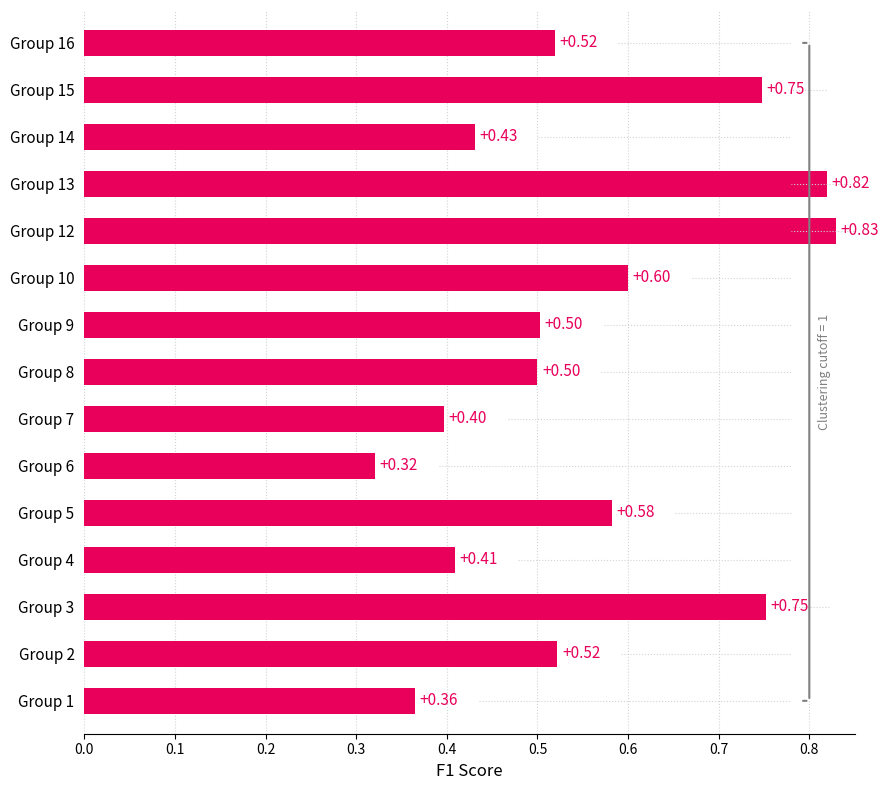

How many bars are there in total?

15